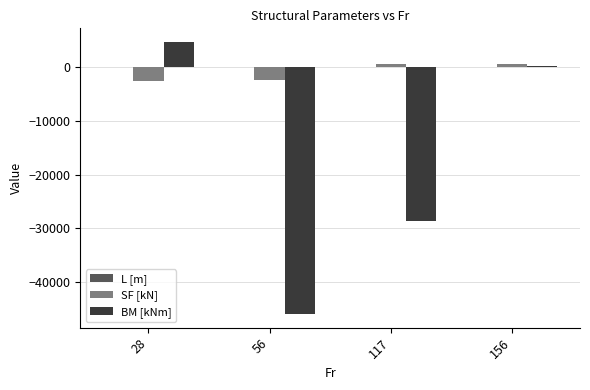

Between 56 and 117, which series saw the biggest shift?

BM [kNm]